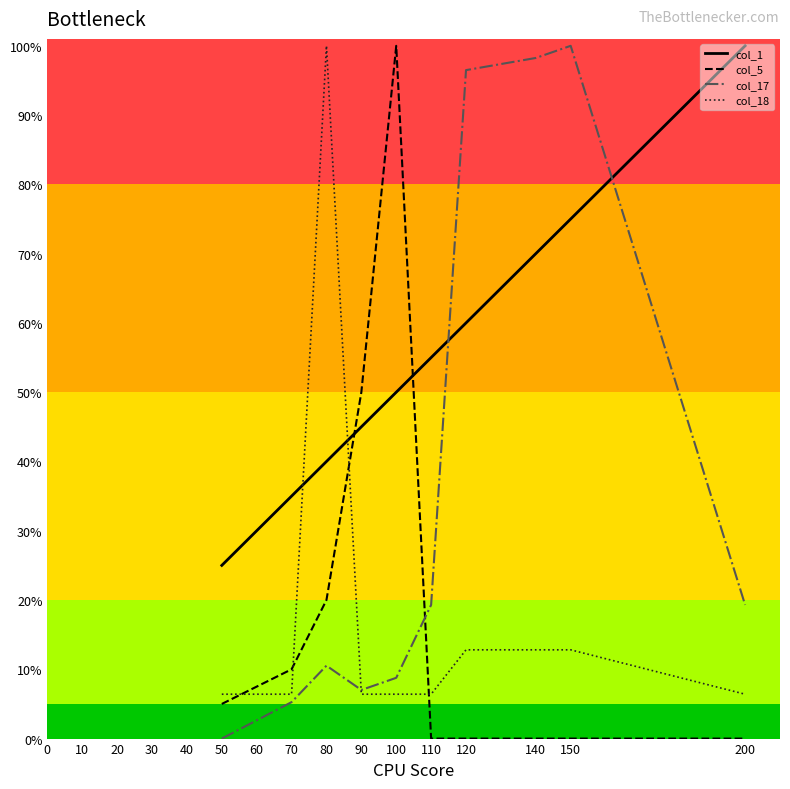

True or false: col_17 and col_1 cross at least once.

True